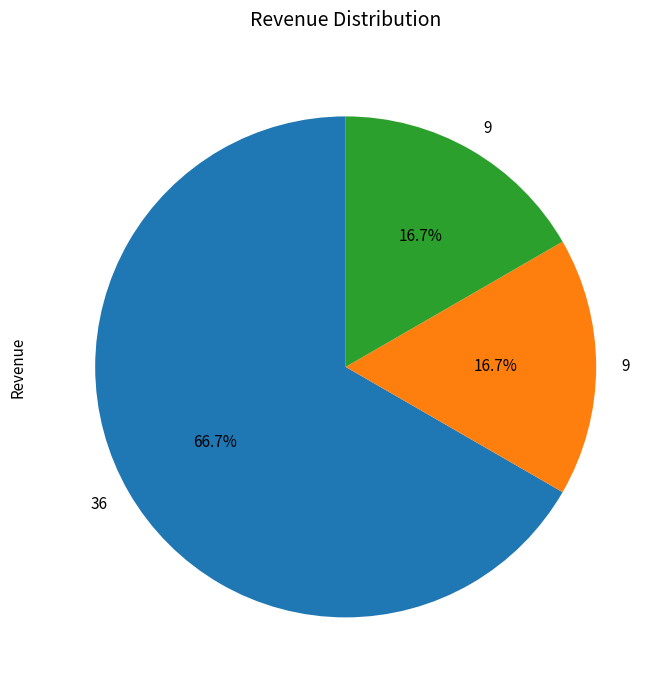

Is there any slice that represents more than half of the pie?

Yes